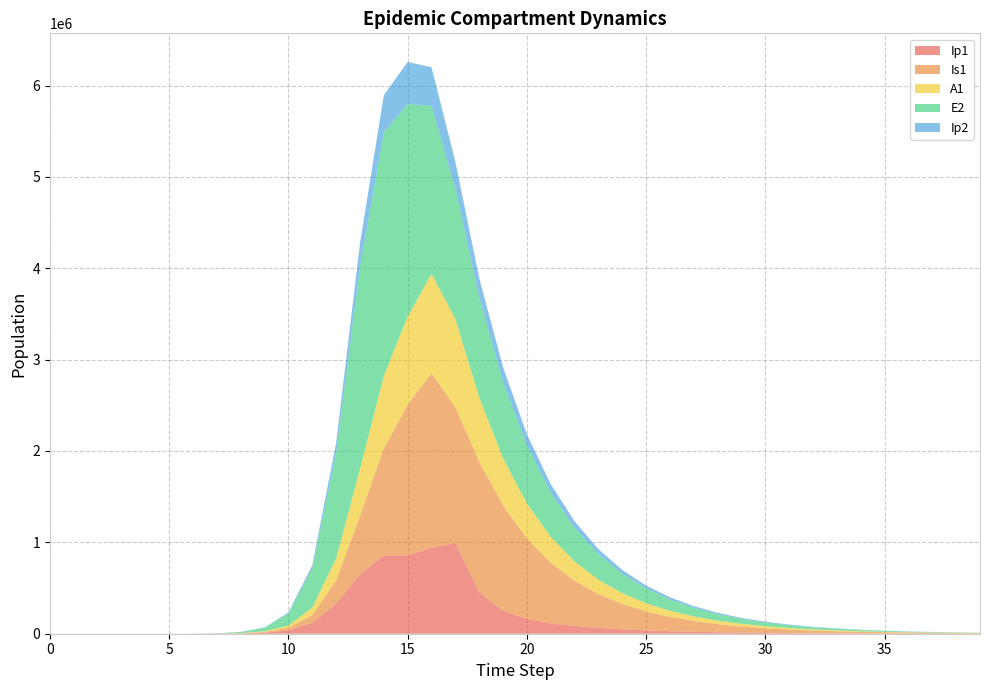

Reading left to right, what are all the values shown in this chart?

Ip1: 0.0	0.5	1.9	6.7	23.0	79.4	273.1	939.8	3229.3	11046.1	37207.0	119126.7	328122.1	651410.7	857891.3	856333.7	940721.3	994522.3	453407.4	250577.9	161855.0	114436.9	84460.3	63495.3	48095.3	36539.6	27792.6	21148.7	16095.5	12250.3	9323.8	7096.3	5401.0	4110.6	3128.5	2381.1	1812.2	1379.2	1049.7	798.9
Is1: 1.0	0.9	1.7	4.8	15.9	54.2	186.3	640.7	2203.3	7558.4	25712.1	85052.0	258167.5	637242.4	1171438.0	1652487.3	1908943.1	1484274.4	1428341.7	1153992.2	882443.4	662581.8	495058.1	369910.8	276891.8	207723.8	156171.8	117642.1	88767.3	67075.4	50745.4	38429.7	29127.5	22092.4	16766.3	12730.4	9669.8	7347.6	5584.5	4245.5
A1: 0.0	0.2	1.2	4.5	15.8	54.5	187.7	646.1	2220.7	7603.9	25700.9	83241.0	237630.3	515338.4	794772.5	962168.8	1089697.1	965473.9	702819.4	515825.3	381075.3	282943.9	210937.2	157787.2	118364.1	89002.6	67058.7	50610.0	38249.9	28942.4	21921.2	16616.9	12604.7	9566.7	7264.3	5518.2	4193.2	3187.1	2423.0	1842.5
E2: 0.0	1.9	7.0	24.1	82.9	285.2	981.7	3377.5	11604.1	39675.9	133450.9	425328.4	1156369.5	2212242.1	2663234.9	2326145.6	1839461.7	1422939.1	1088269.7	830014.4	632377.1	481574.7	366648.0	279112.1	212458.5	161714.2	123085.9	93682.5	71302.0	54267.6	41302.4	31434.6	23924.3	18208.2	13857.8	10546.8	8026.9	6109.1	4649.4	3538.6
Ip2: 0.0	0.1	0.6	2.0	7.0	23.9	82.4	283.7	975.4	3344.1	11350.8	37270.0	110529.3	256041.2	408342.5	461381.3	420257.5	296445.0	217554.6	163308.9	123679.5	93979.1	71496.5	54413.9	41417.4	31525.3	23995.5	18263.7	13900.8	10580.0	8052.4	6128.6	4664.4	3550.0	2701.8	2056.3	1565.0	1191.1	906.5	689.9